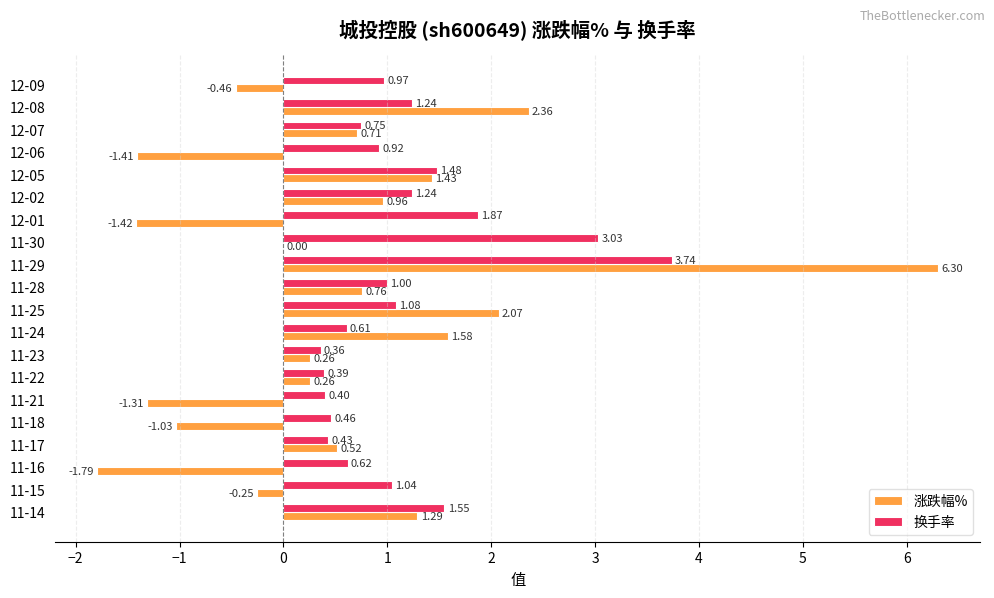

What is the sum of the 涨跌幅% values at 12-07 and 12-02?

1.7